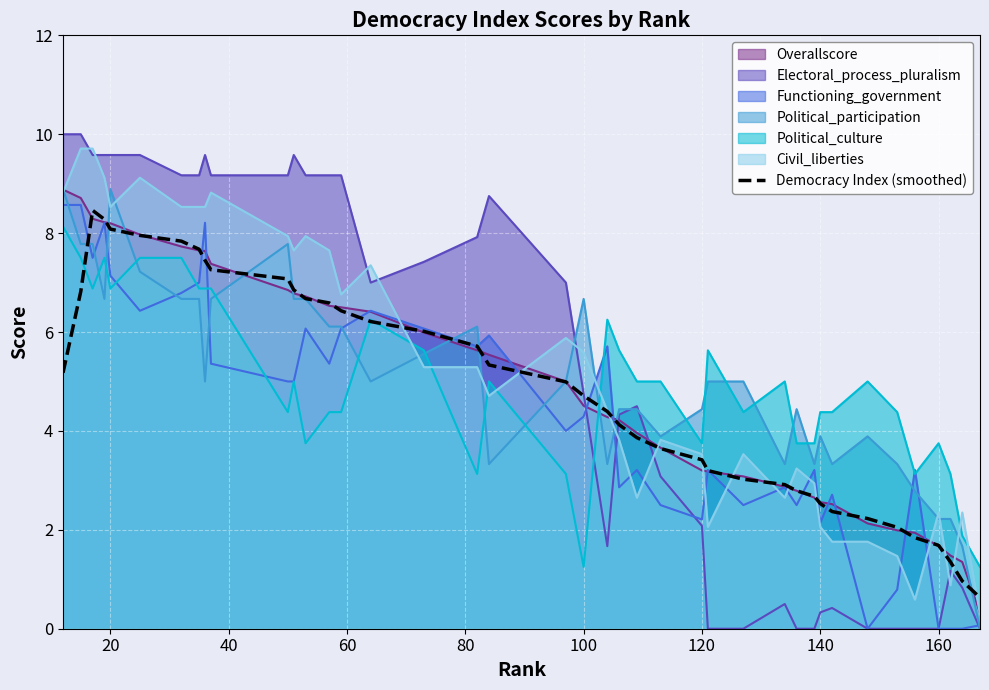

What is the value of the 24th point from the left?

3.9